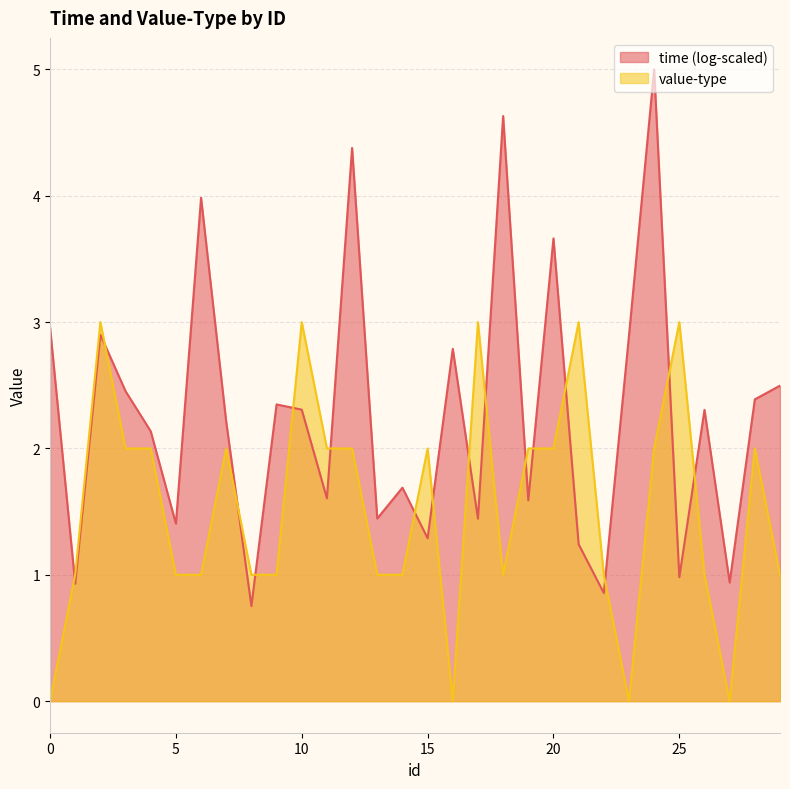

At which label does the data first exceed 2?

2